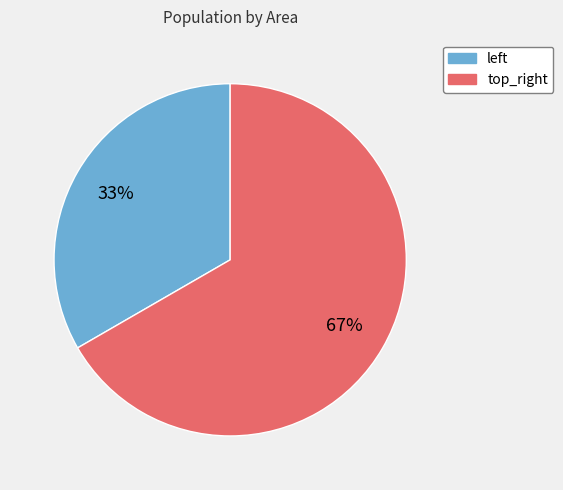

To the nearest percent, what is the average slice percentage?

50%